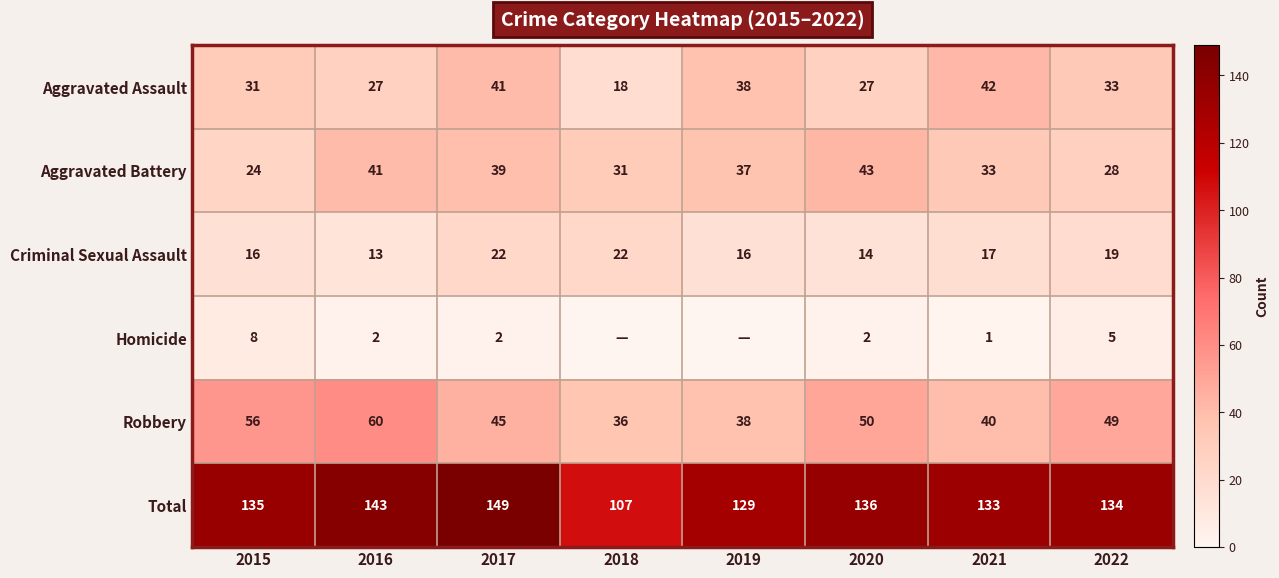

What is the sum of the Aggravated Battery values at 2016 and 2019?

78